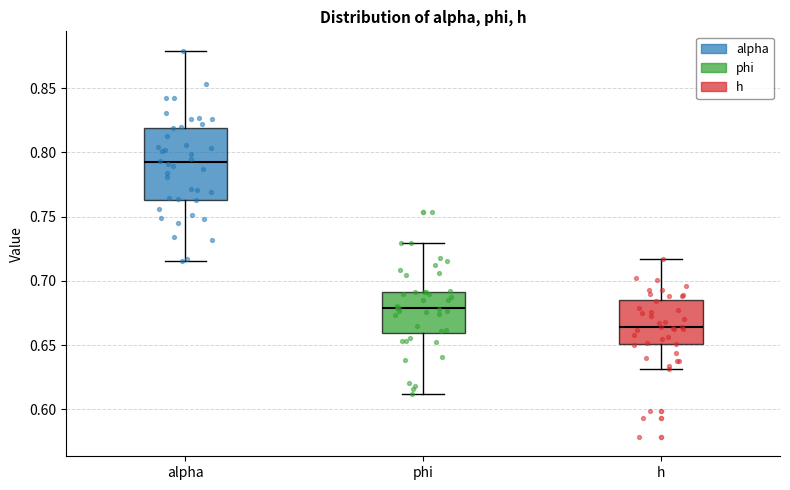

Where is the lower edge of the box for alpha on the y-axis? The values are not printed on the chart, so give them approximately, as read against the axis.

0.765